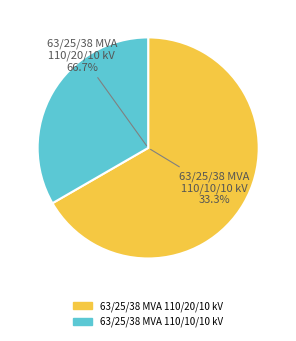

To the nearest percent, what portion does 63/25/38 MVA 110/10/10 kV represent?

33%